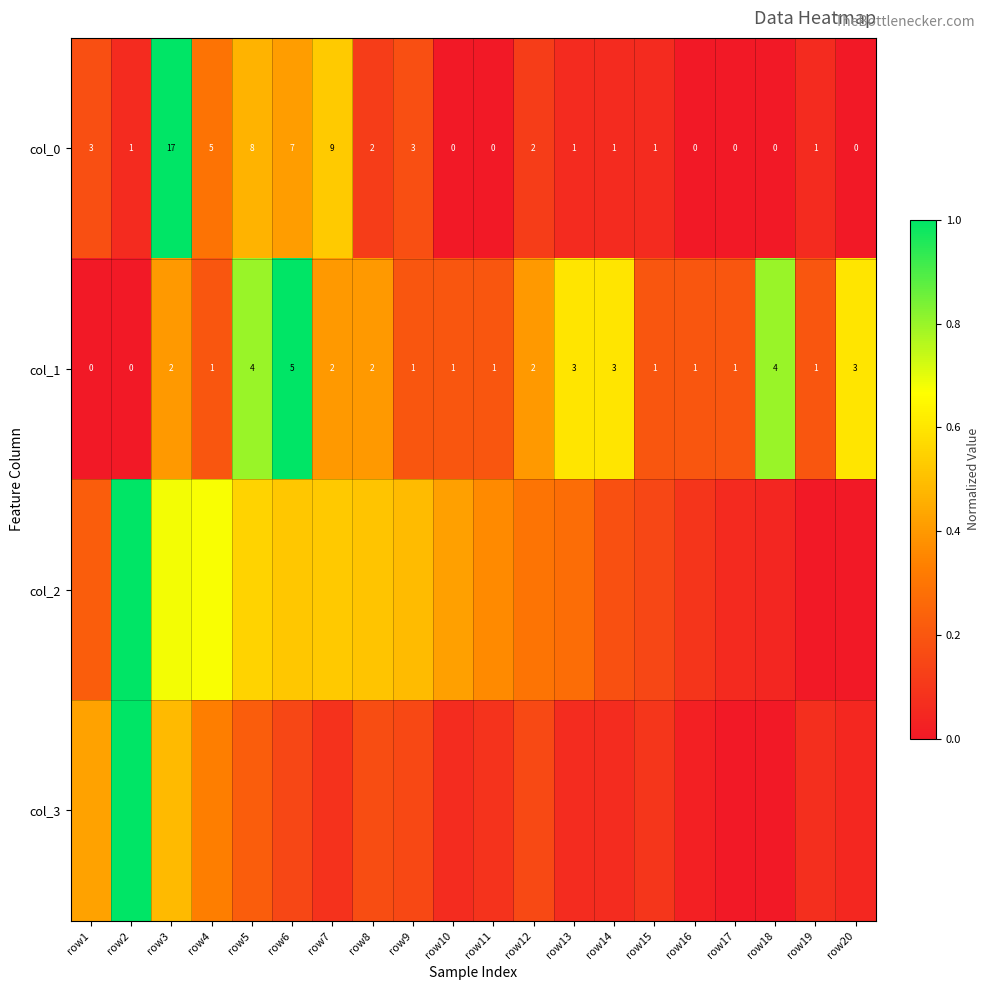

How many positive values does the col_0 series have?

14